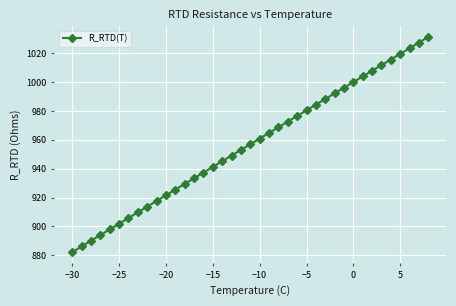

How many values are below 956?

19